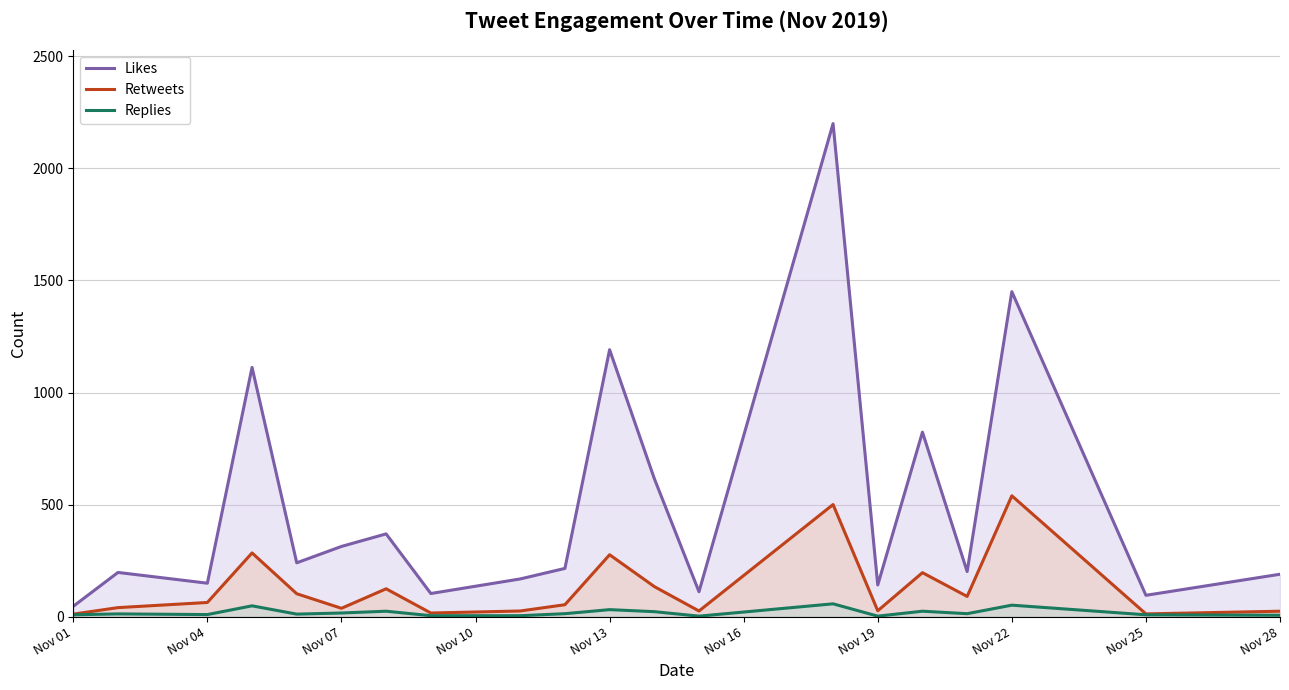

Which series has the widest spread of values?

Likes